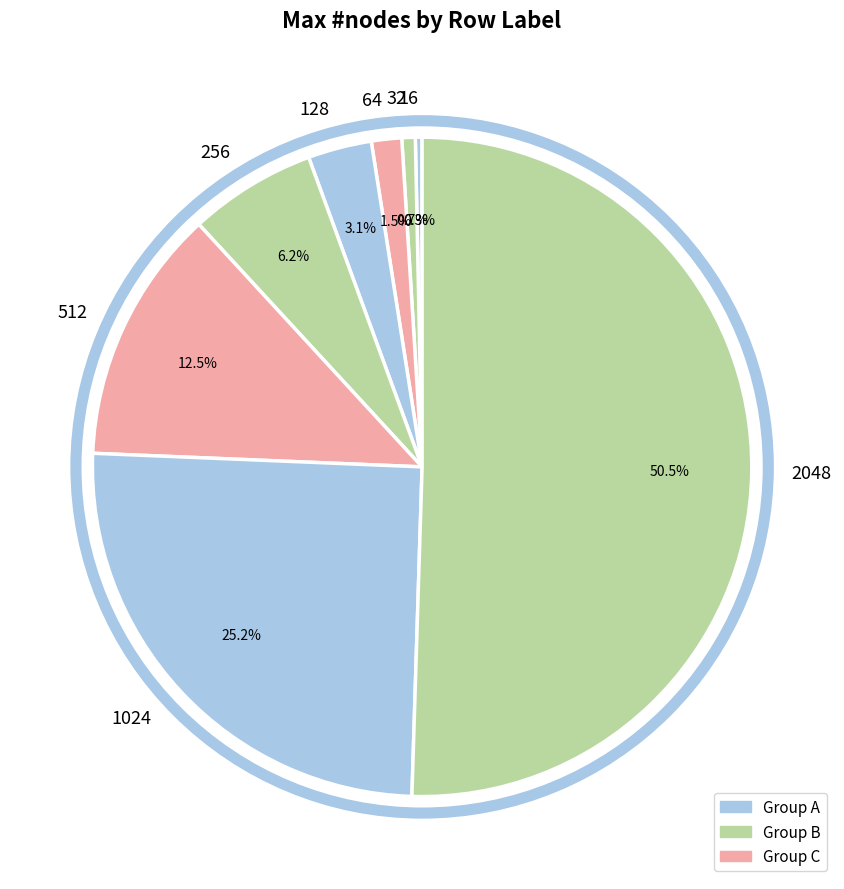

Does 32 represent more than half of the total?

No